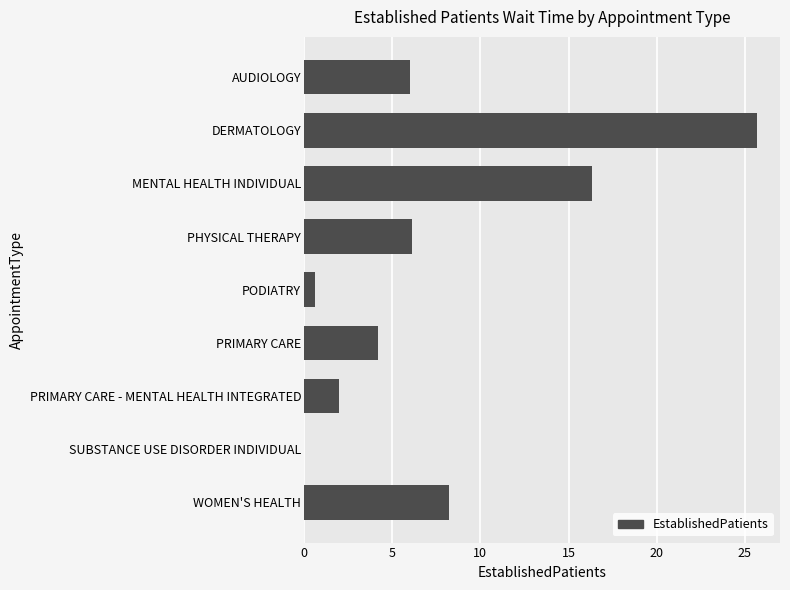

What is the sum of the values at PHYSICAL THERAPY and SUBSTANCE USE DISORDER INDIVIDUAL?

6.1